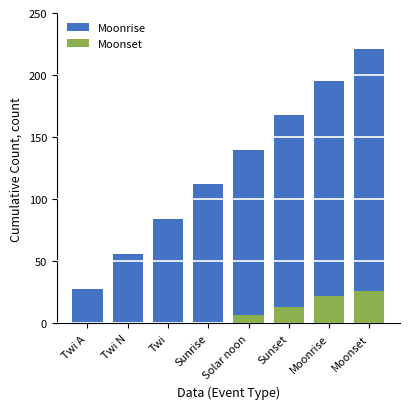

How many values in the Moonset series are below 7?

4